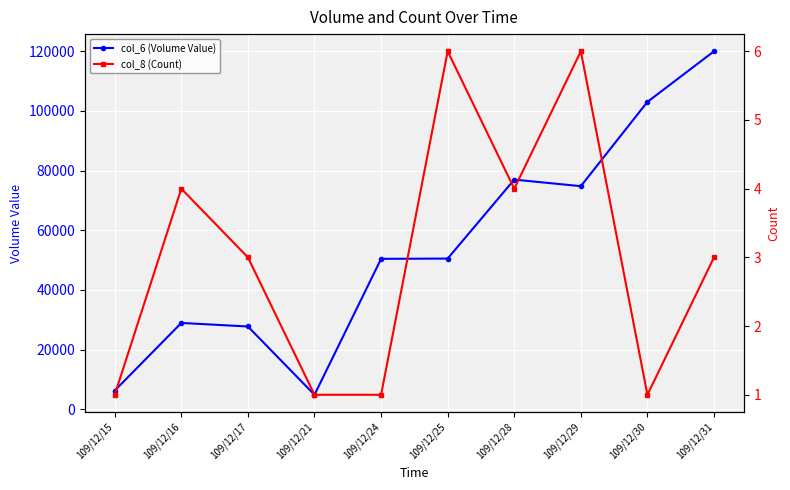

How many data points in col_6 (Volume Value) are above 50490?

4